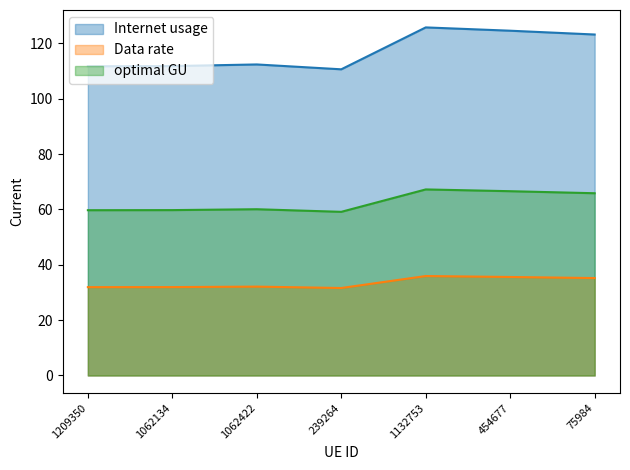

Where does the optimal GU series first go above 60?

1062422